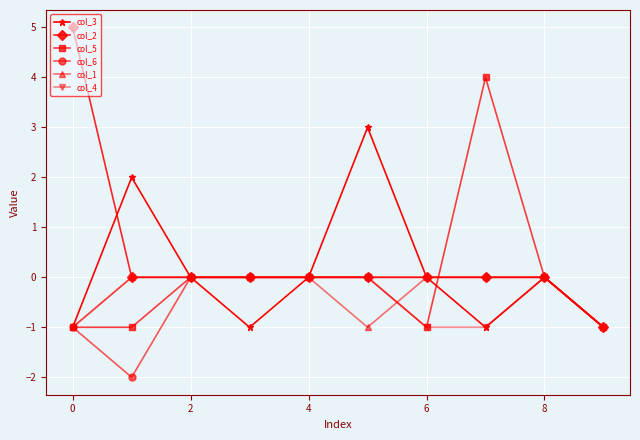

Reading left to right, transcribe all the data shown in this chart.

col_3: -1	2	0	-1	0	3	0	-1	0	-1
col_2: 5	0	0	0	0	0	0	0	0	-1
col_5: -1	-1	0	0	0	0	-1	4	0	-1
col_6: -1	-2	0	0	0	0	0	0	0	-1
col_1: -1	0	0	0	0	-1	0	0	0	-1
col_4: -1	0	0	0	0	0	-1	-1	0	-1